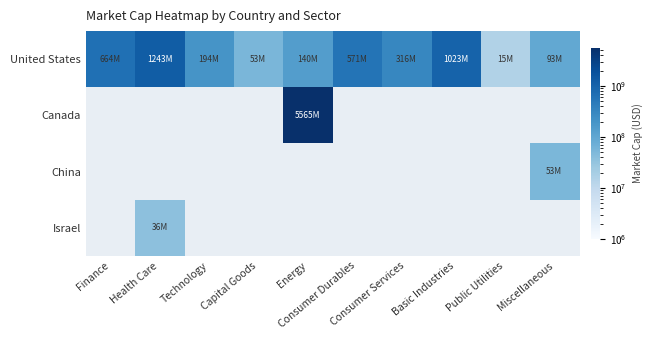

Which category has the lowest value across all series?

Public Utilities